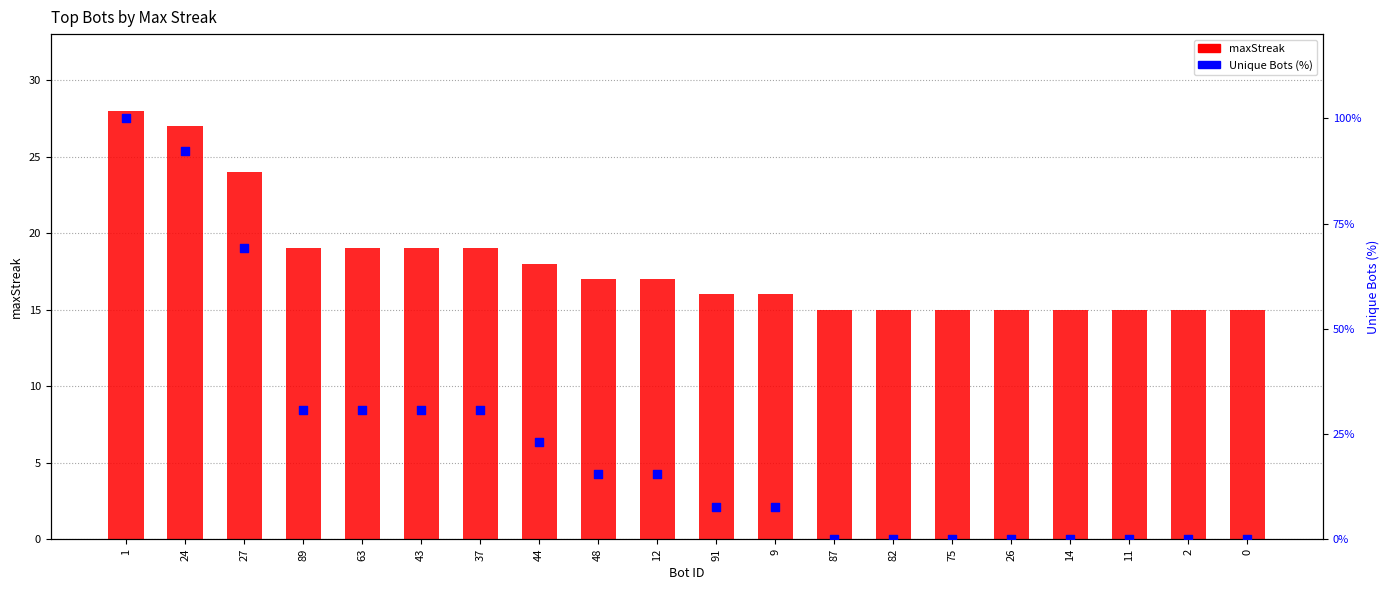

What are all the series names shown in the legend?

maxStreak, Unique Bots (%)